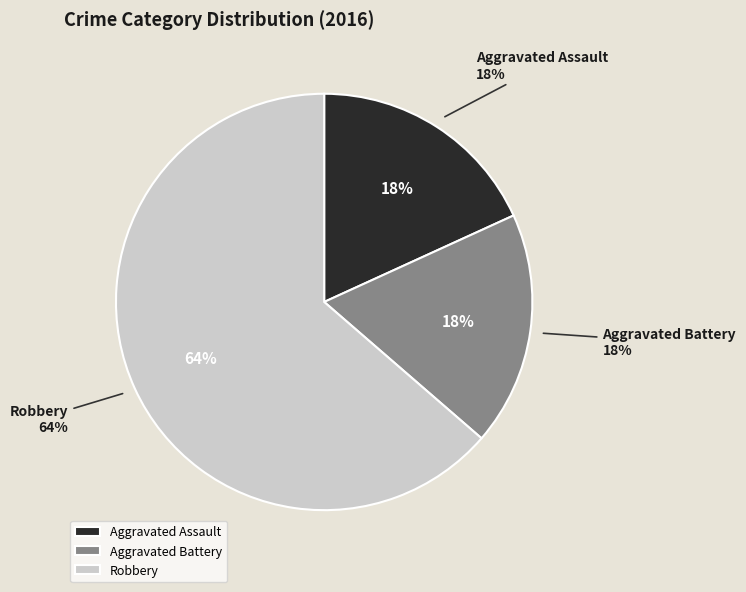

Combined, do Robbery and Aggravated Assault account for over 50%?

Yes